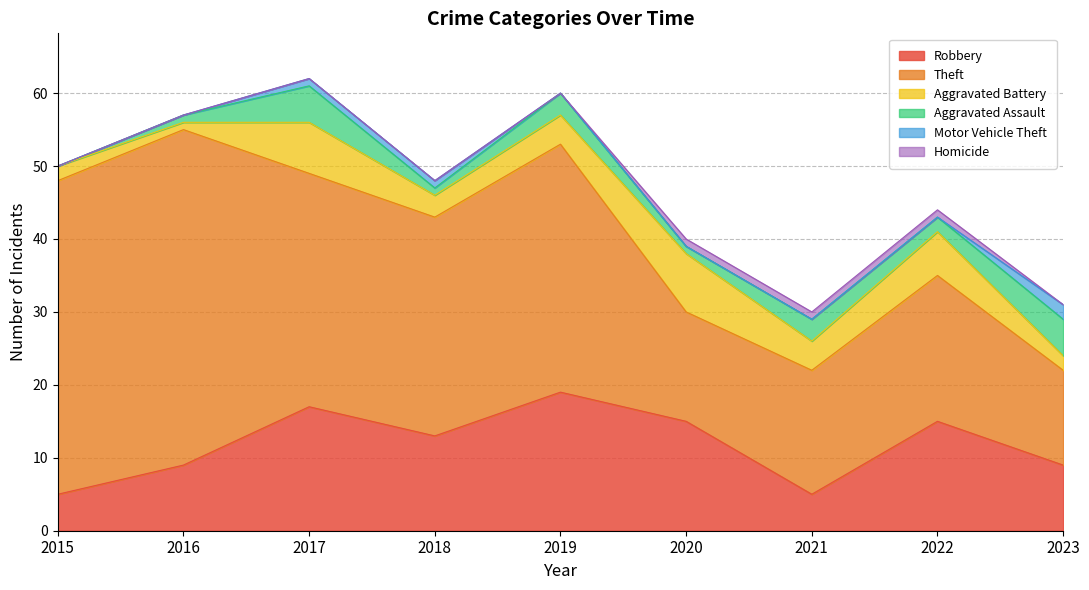

What is the sum of the Aggravated Assault values at 2019 and 2021?

6